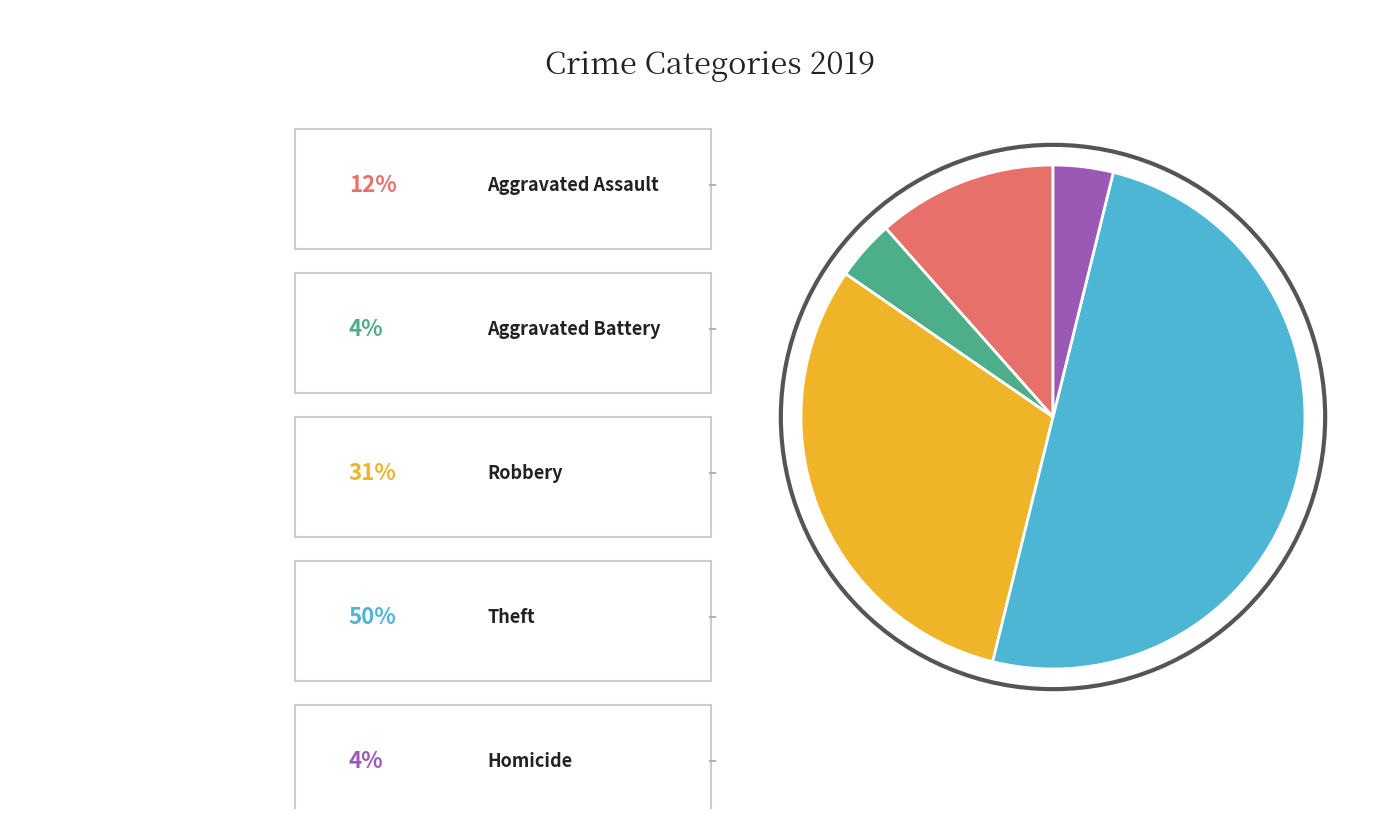

Which category has the biggest portion of the pie?

Theft